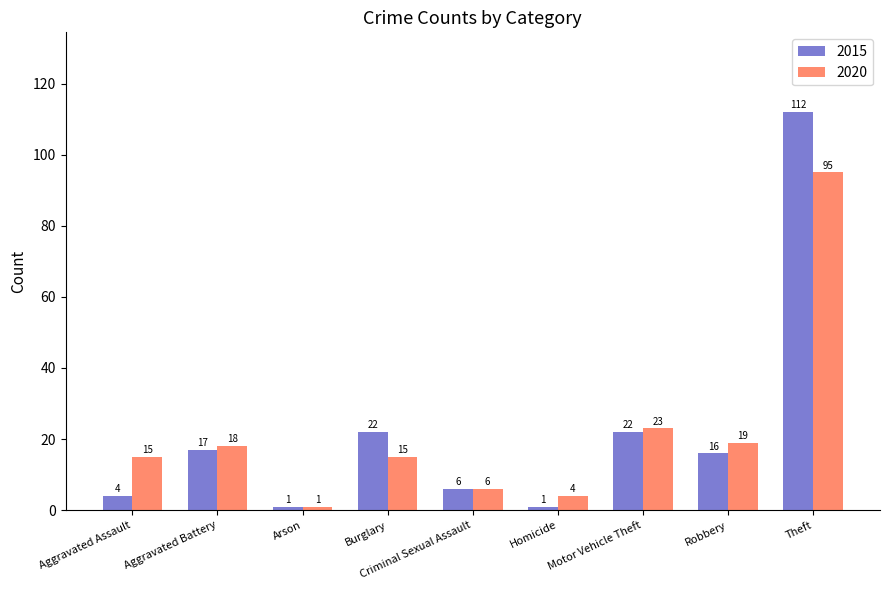

Rank the series by their average value, from highest to lowest.

2015, 2020